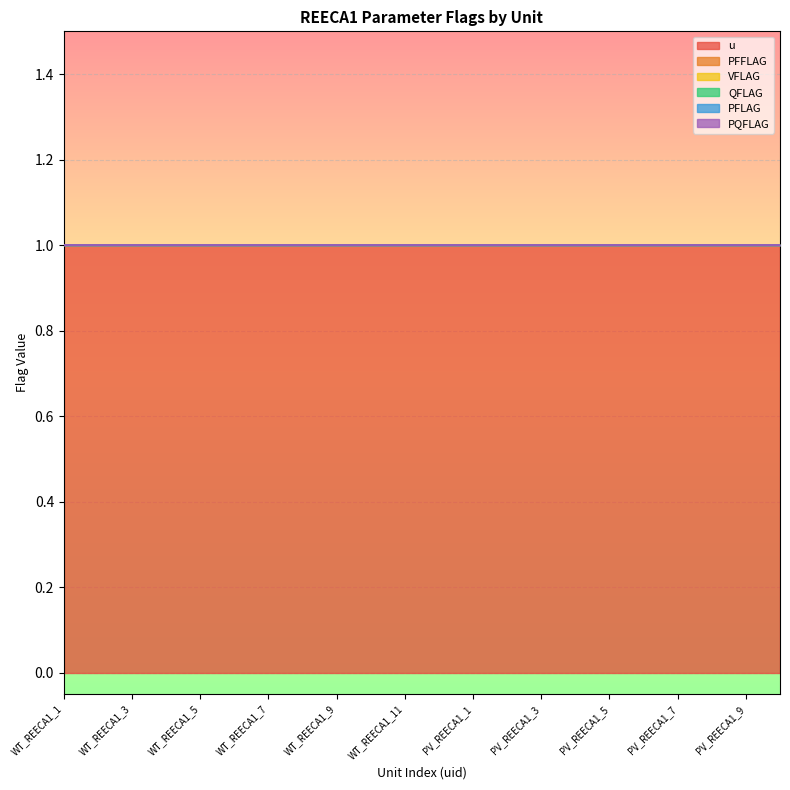

Which label corresponds to the largest value in the chart?

WT_REECA1_1